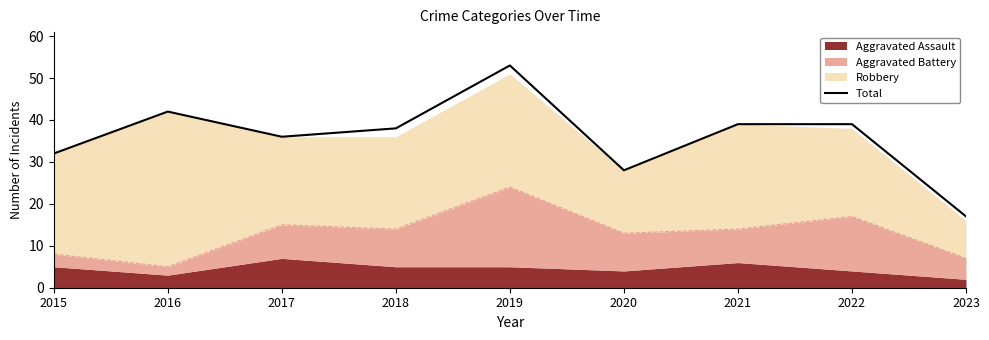

How many lines are shown in the chart?

1